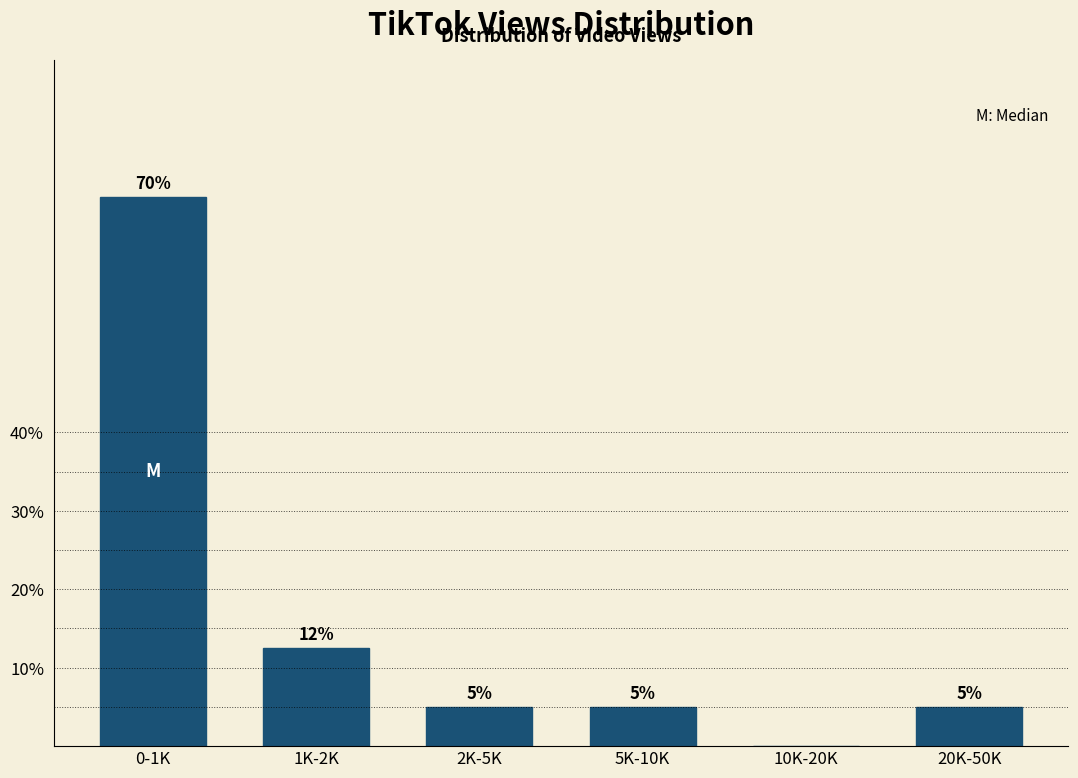

What is the sum of the values at 10K-20K and 0-1K?

70.0